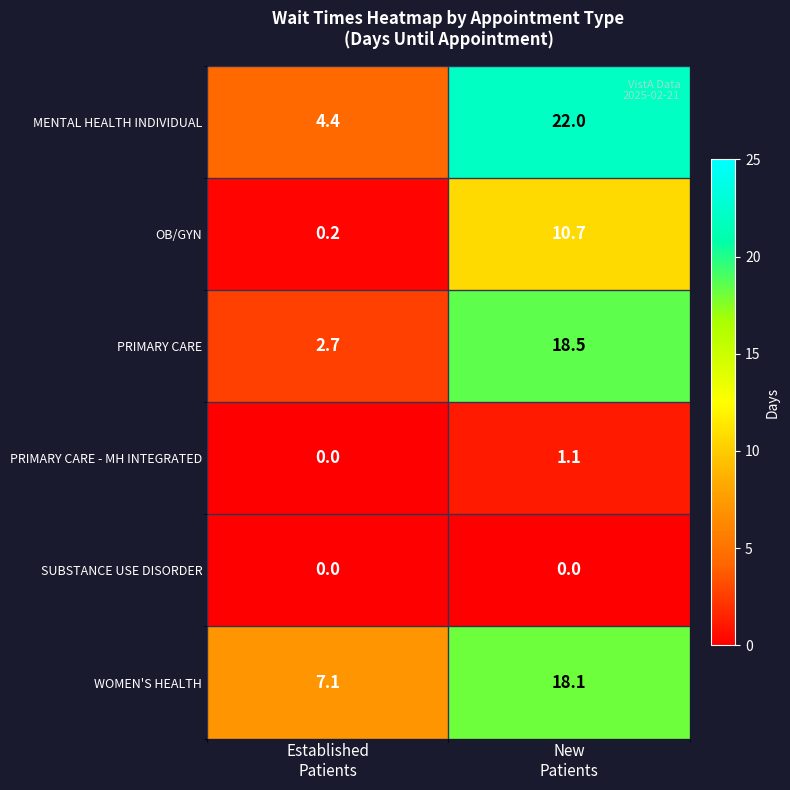

Which series has the widest spread of values?

MENTAL HEALTH INDIVIDUAL